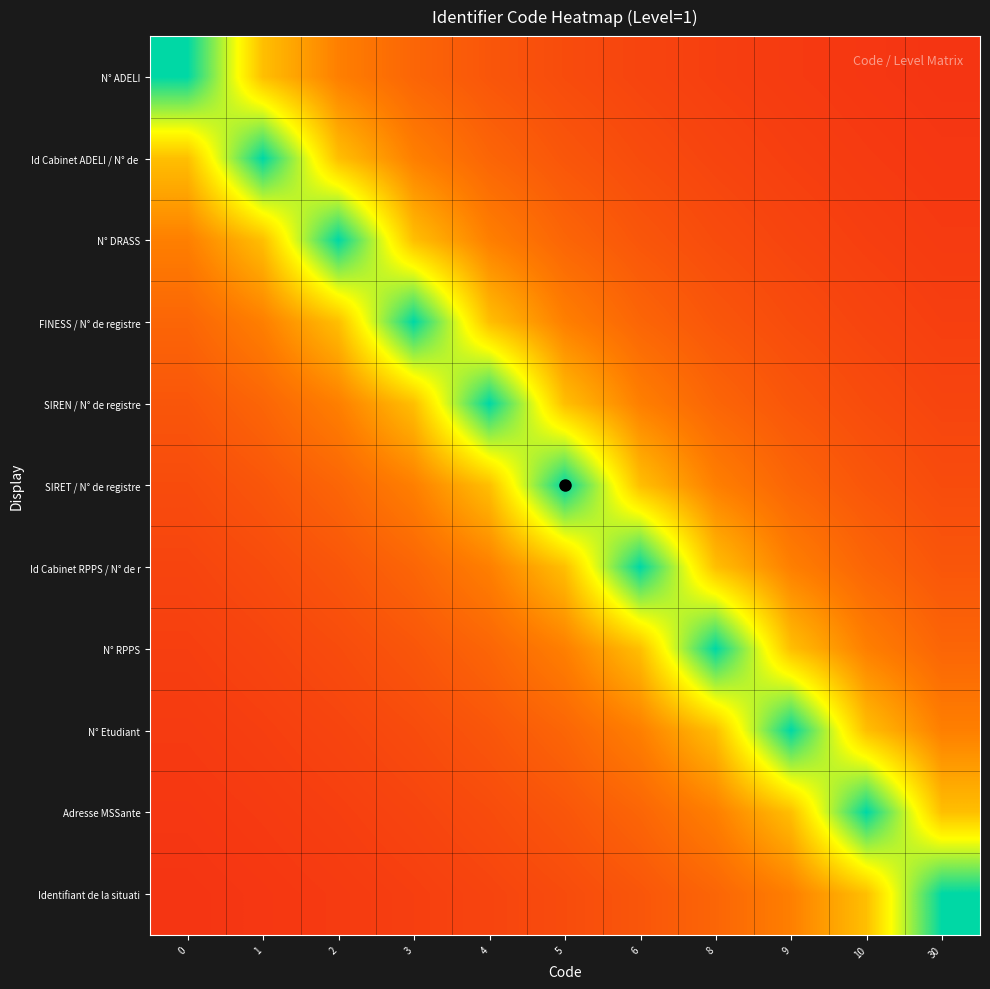

At how many categories does at least one series exceed 0?

11